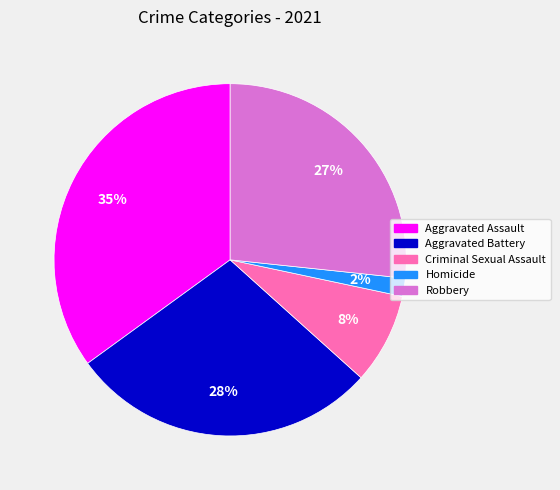

Which slice is the largest?

Aggravated Assault